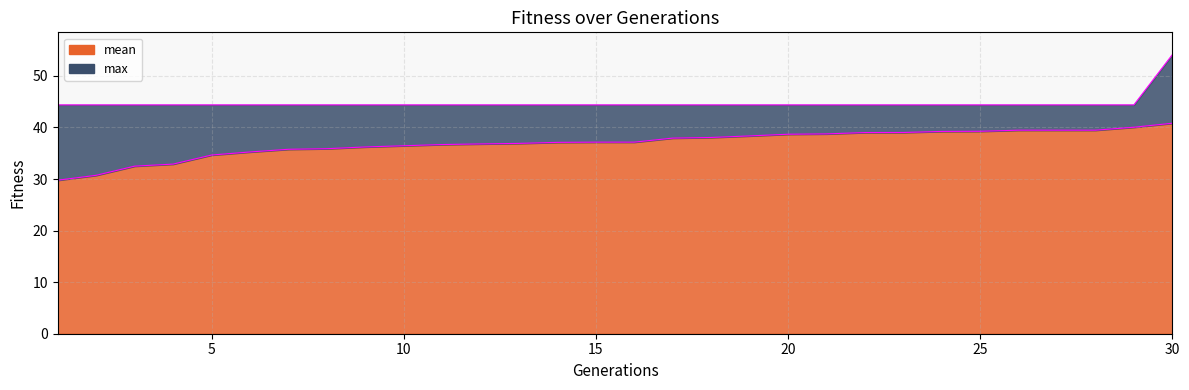

How many distinct data groups are displayed?

2